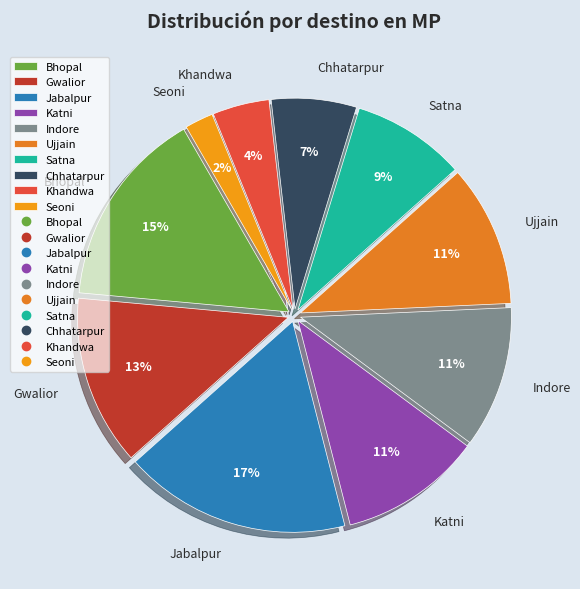

To the nearest percent, what percentage of the pie is Katni?

11%